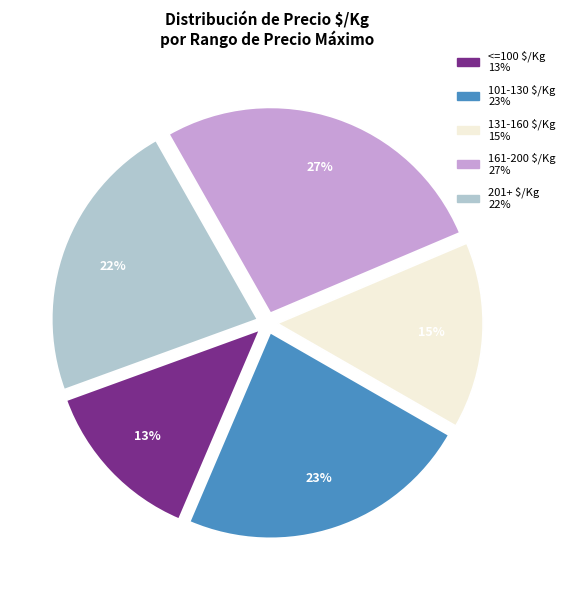

Is there any slice that represents more than half of the pie?

No